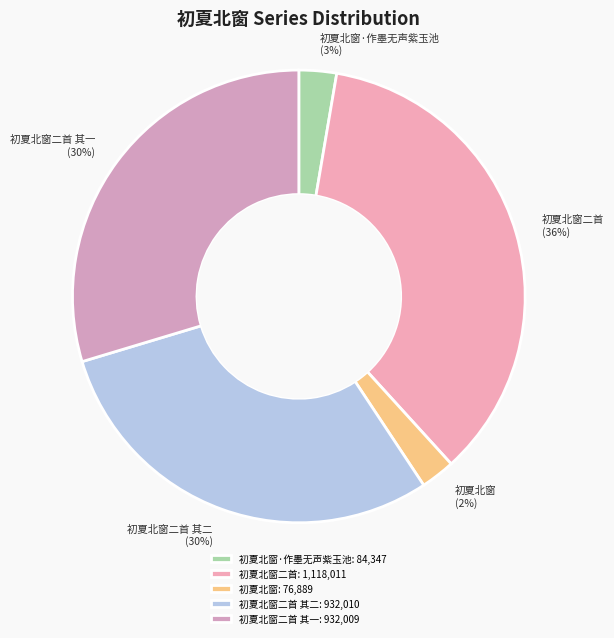

To the nearest percent, what is the average slice percentage?

20%